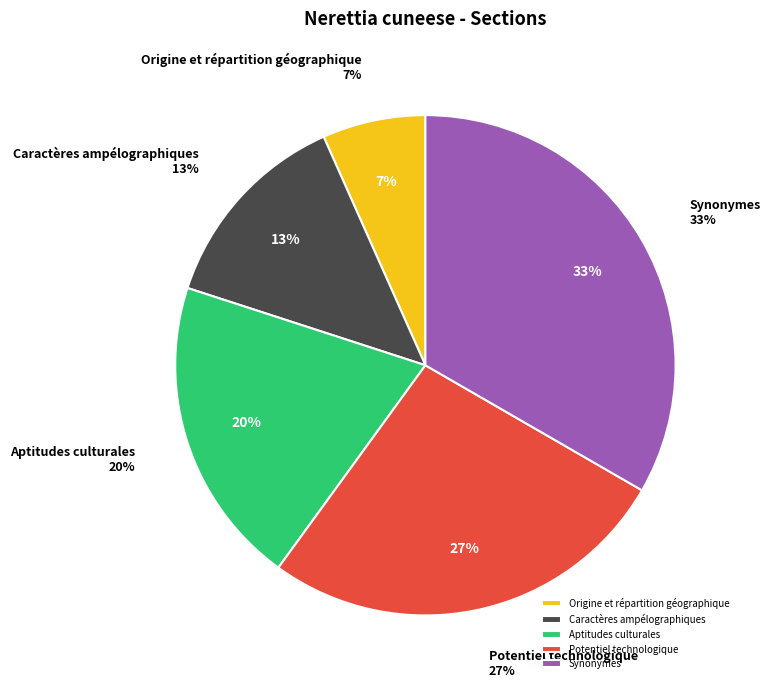

True or false: Potentiel technologique accounts for 27% of the total.

True